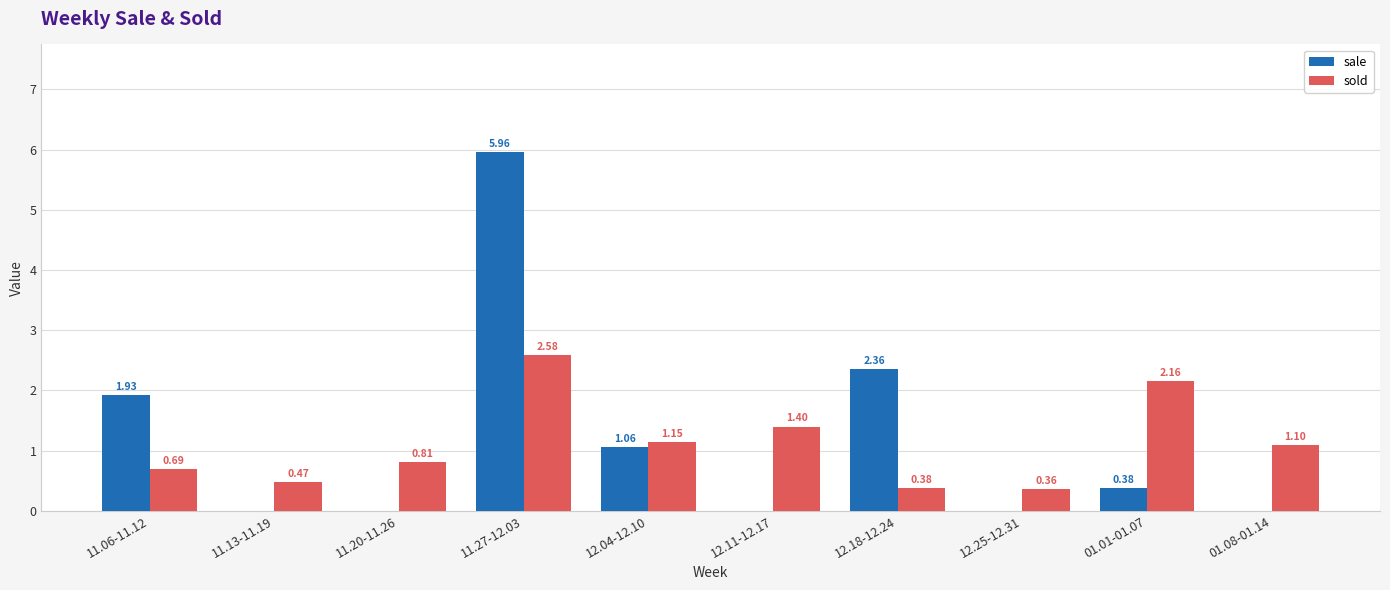

What is the total value across all series at 01.01-01.07?

2.5